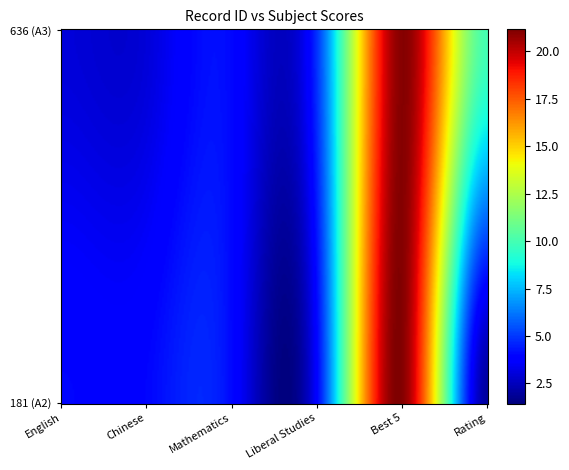

The value of 181 (A2) at 181 (A2) is 1. True or false?

False